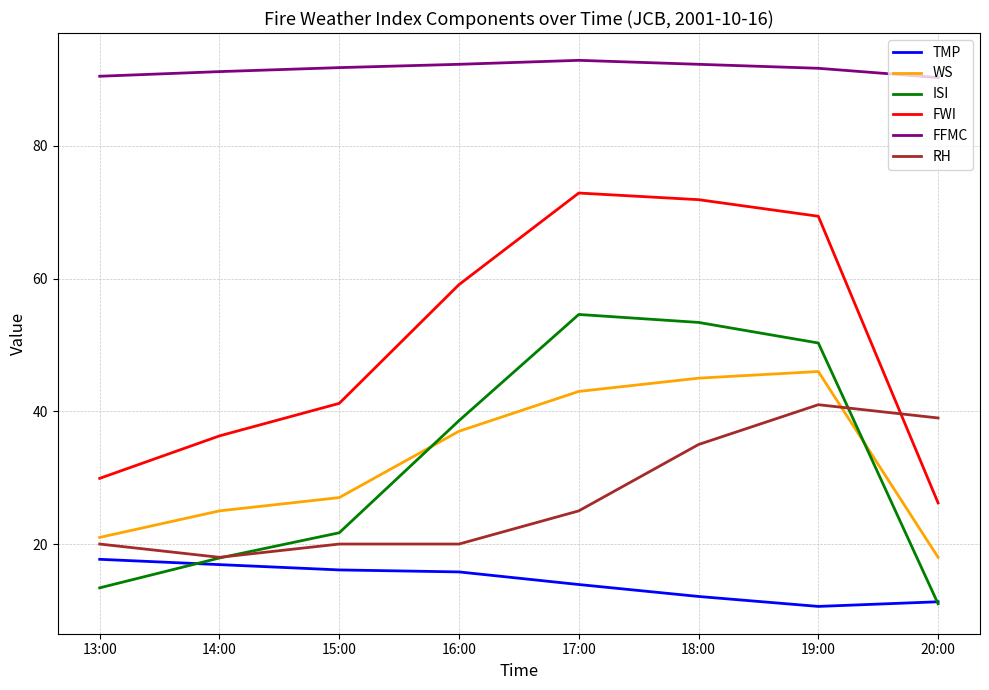

Which series changed the most between 13:00 and 17:00?

FWI